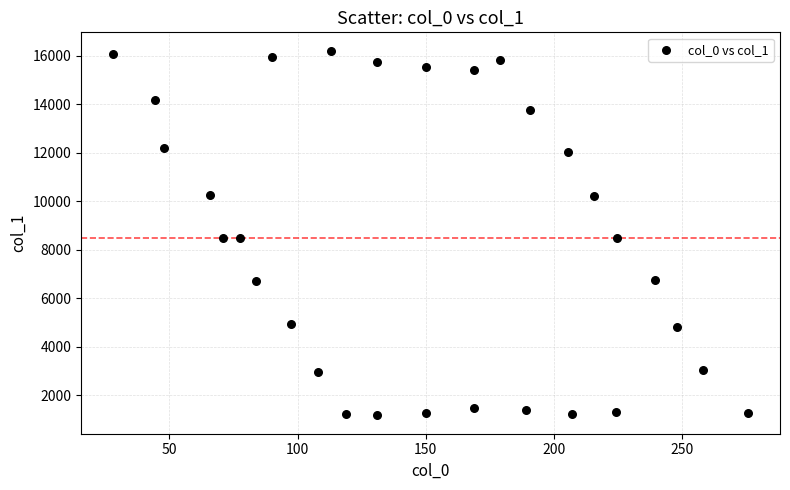

What is the range of X values (max minus min)?

247.8